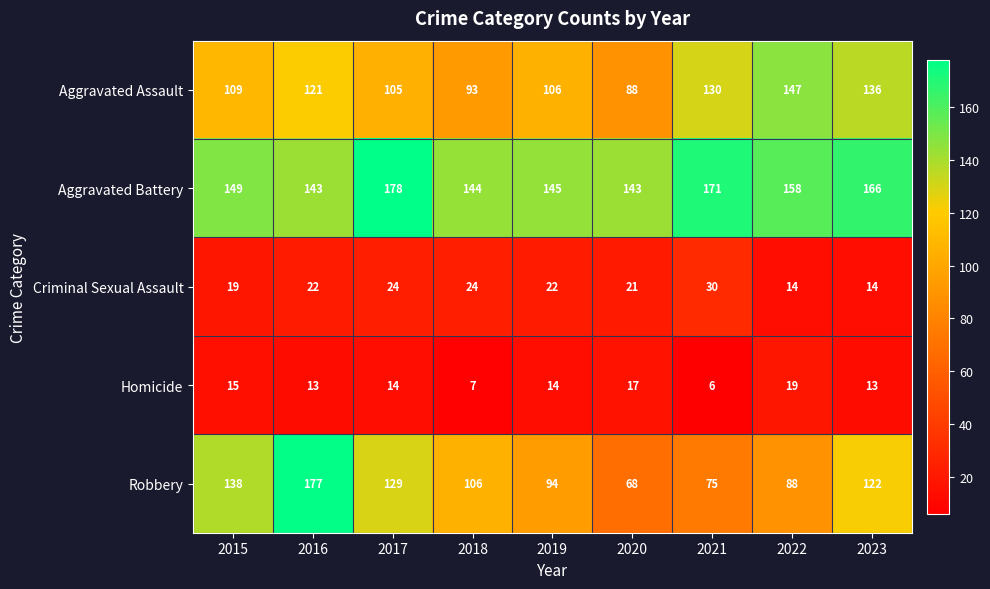

What is the difference between the maximum and minimum values in the Criminal Sexual Assault series?

16